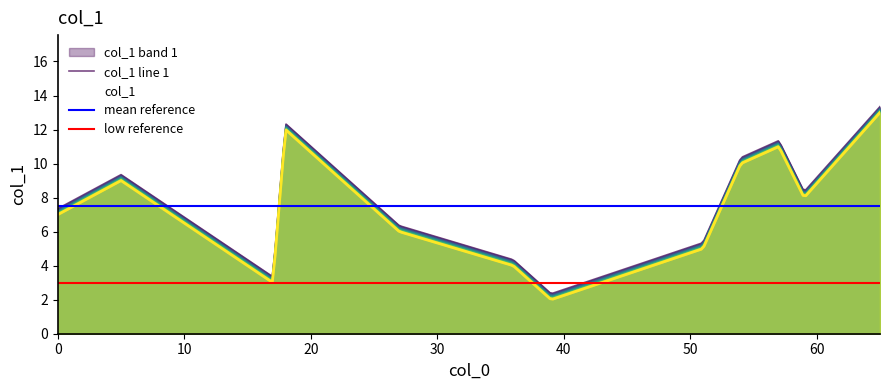

What is the ratio of the value at 27 to the value at 54?

0.6